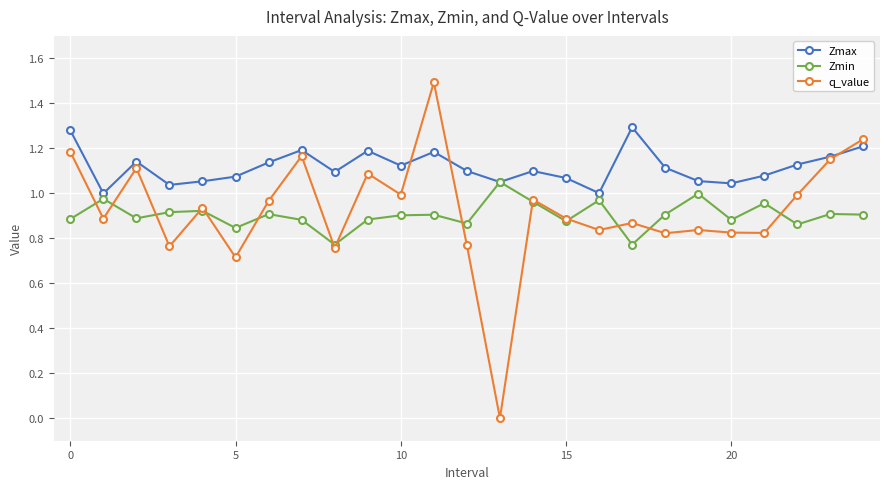

True or false: Zmin has more than 2 points higher than both neighbors.

True